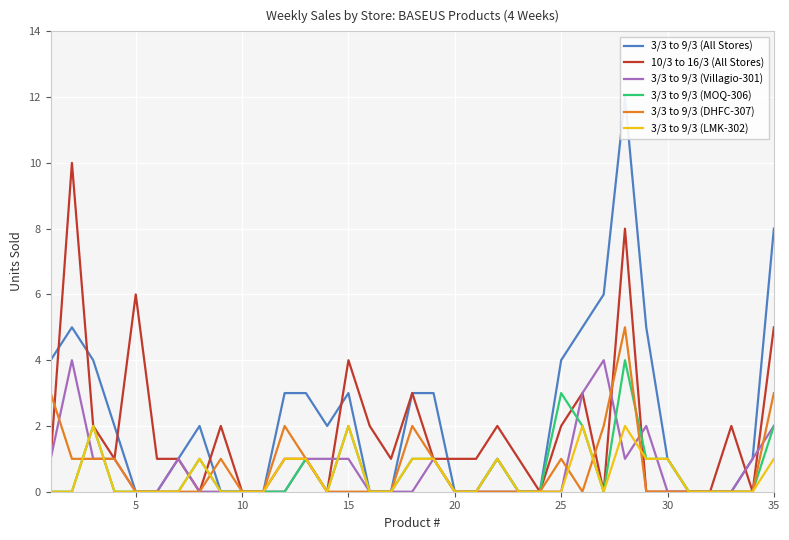

The value of 3/3 to 9/3 (DHFC-307) at 20 is -2. True or false?

False